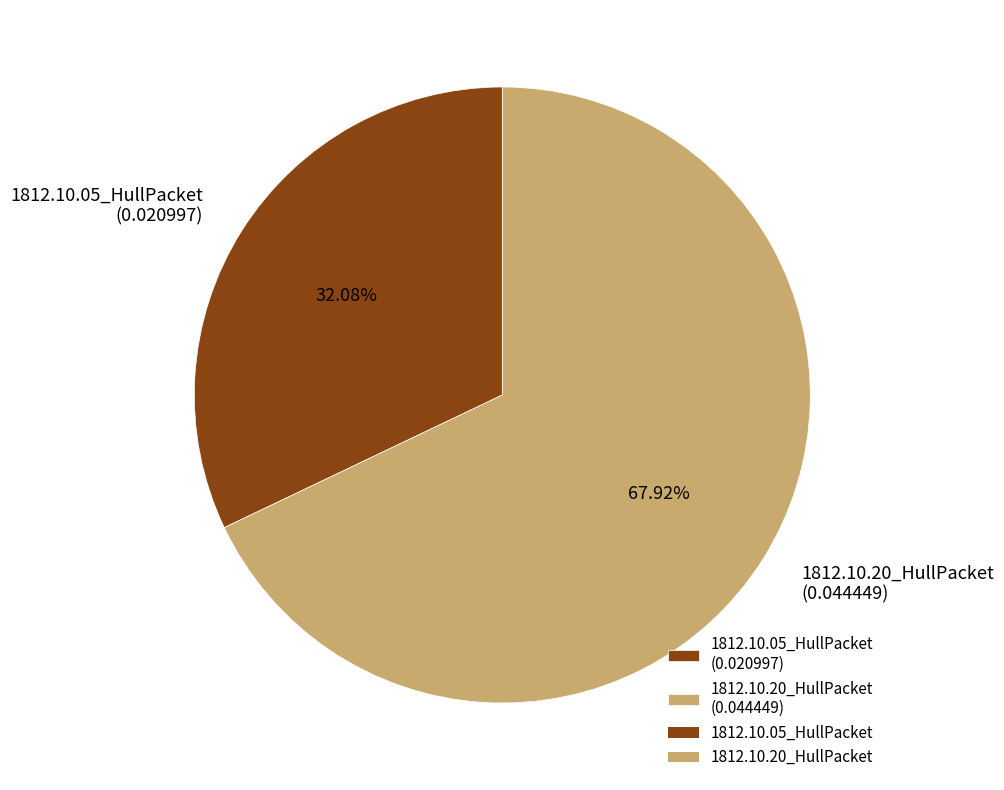

What portion of the pie excludes 1812.10.05_HullPacket?

67.9%